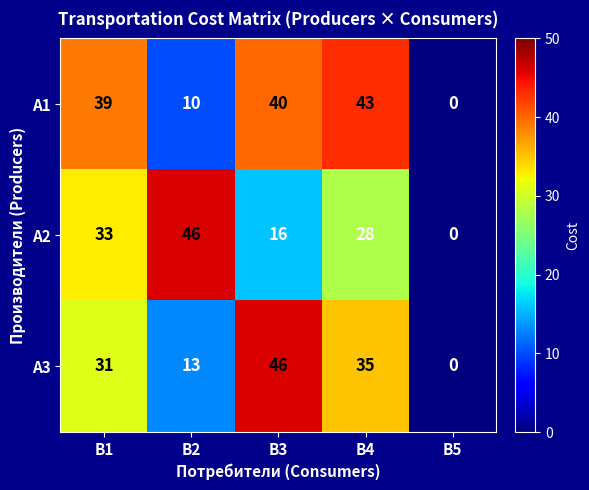

What value does the A3 series have at B2, to the nearest 10?

10